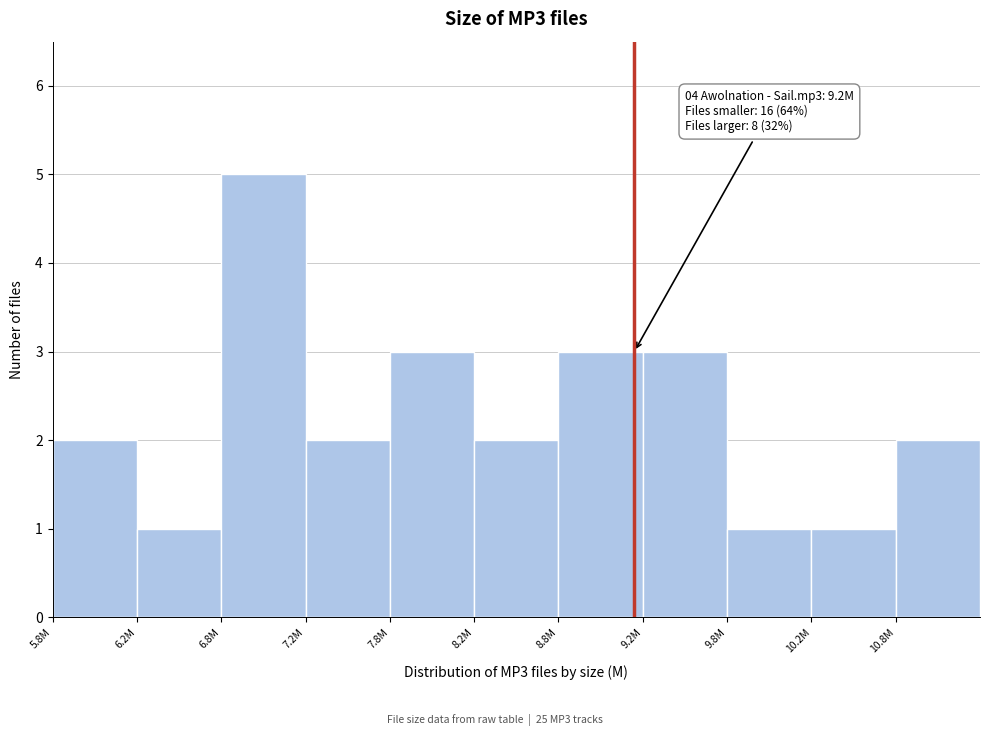

Reading left to right, what are all the values shown in this chart?

2	1	5	2	3	2	3	3	1	1	2